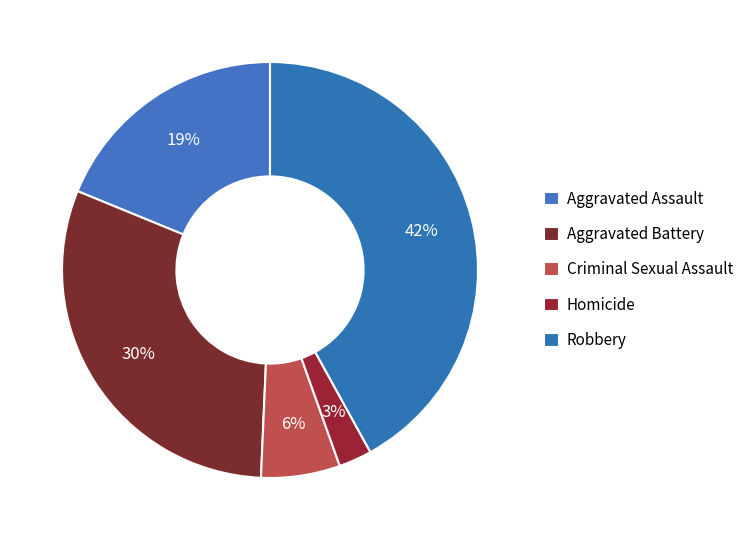

Which category has the smallest portion of the pie?

Homicide